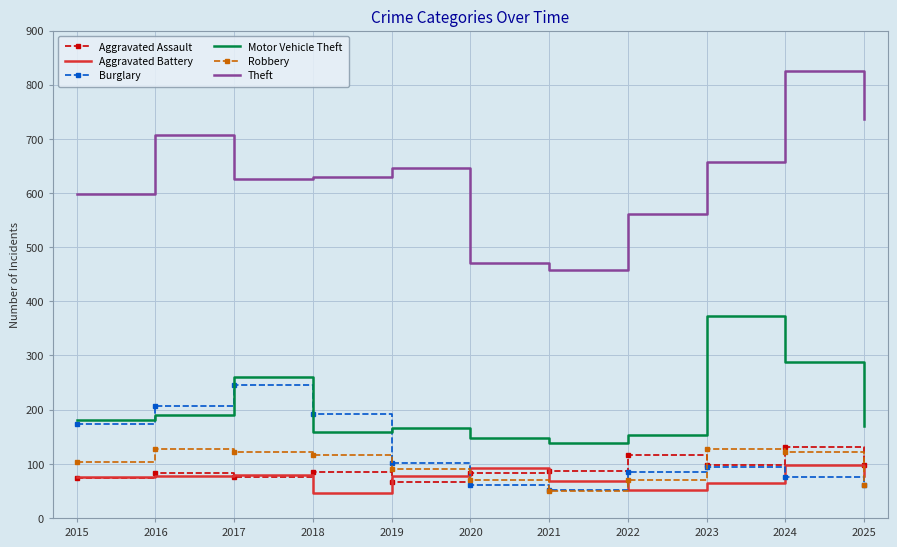

At 2018, list the series in order from largest to smallest.

Theft, Burglary, Motor Vehicle Theft, Robbery, Aggravated Assault, Aggravated Battery